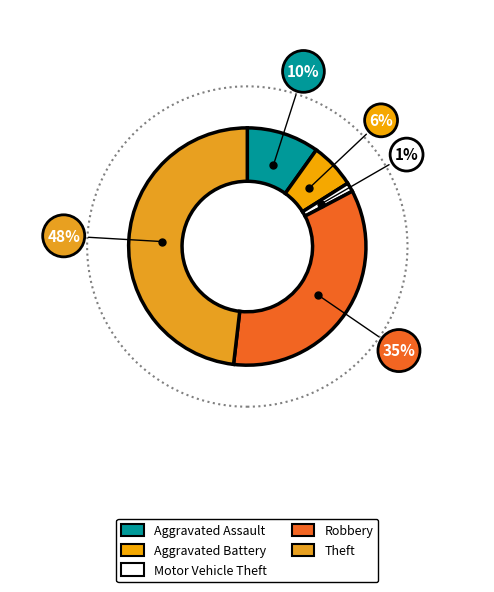

Is the sum of Theft and Robbery greater than half?

Yes